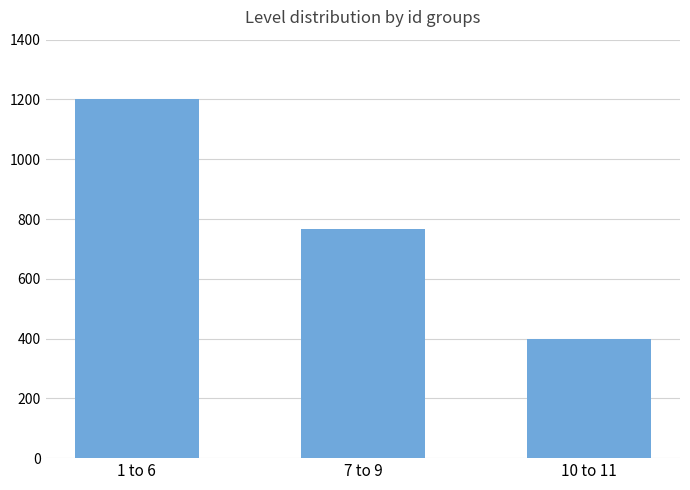

What is the average value?

788